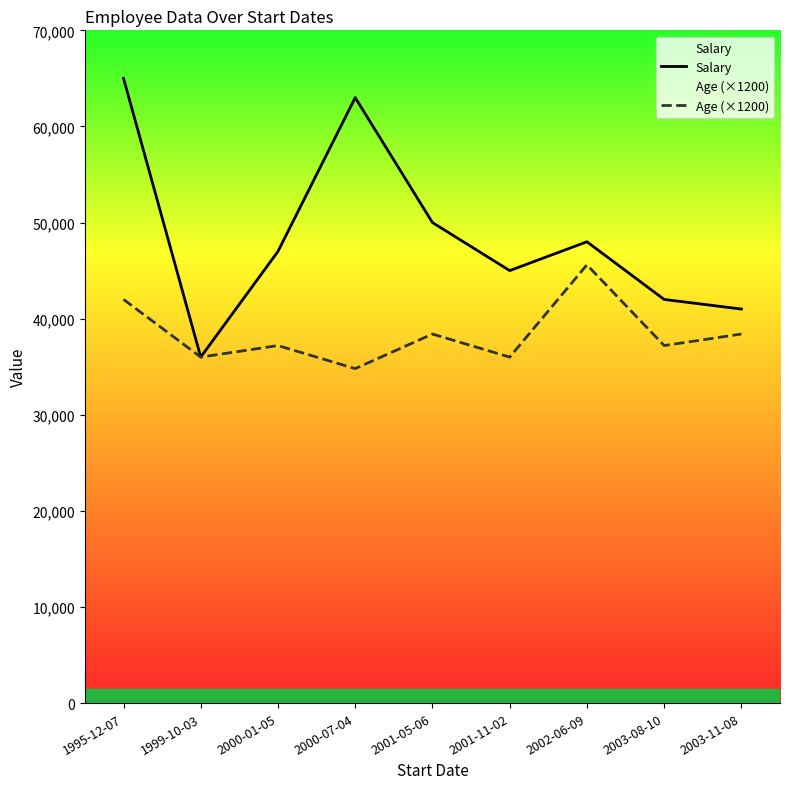

Where is the first local minimum for Salary?

1999-10-03